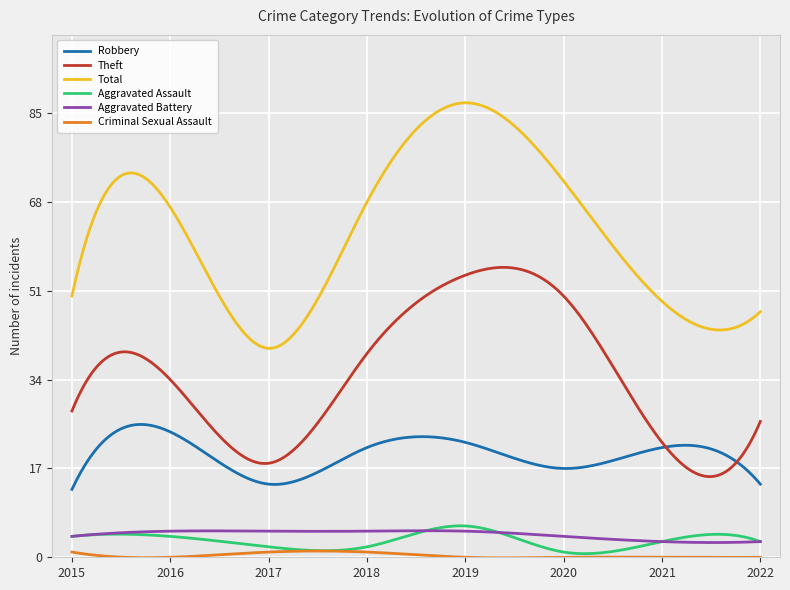

Which series has the largest total across all categories?

Total